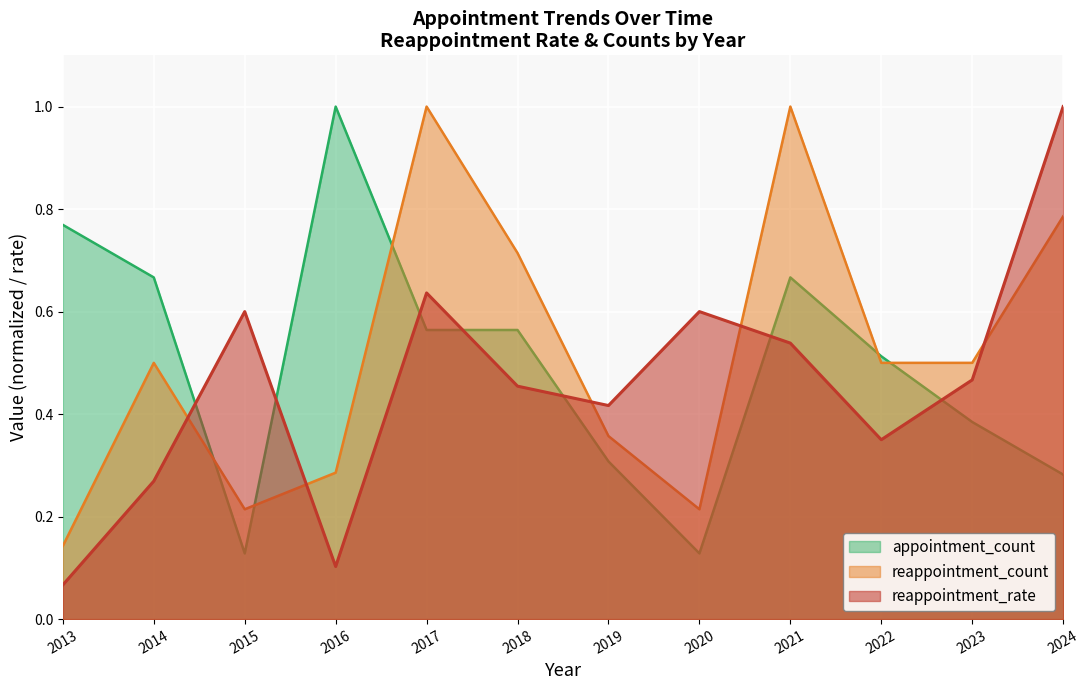

At which category does appointment_count reach its first local valley?

2015